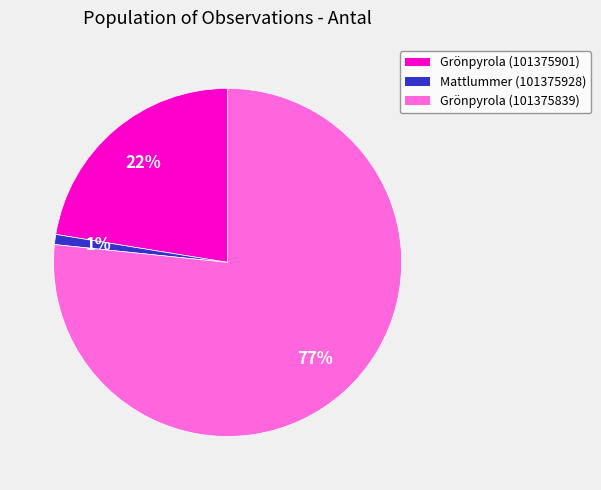

To the nearest percent, what is the combined percentage of Grönpyrola (101375839) and Grönpyrola (101375901)?

99%